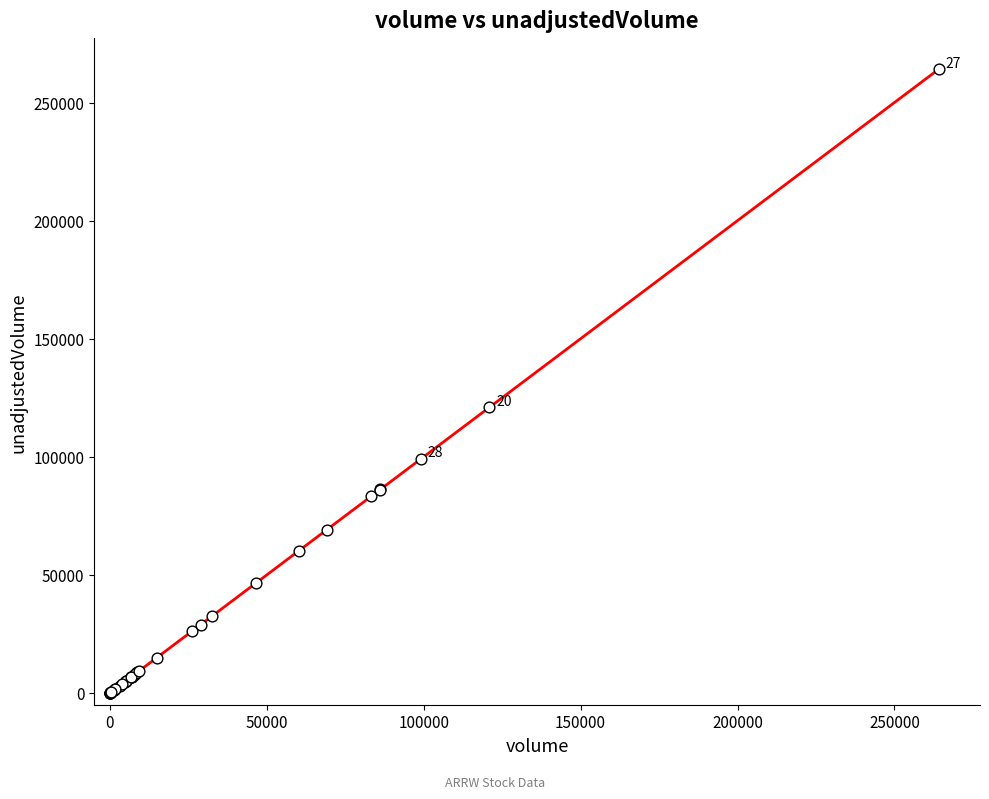

What Y value in the scatter plot is closest to 132050?

120900